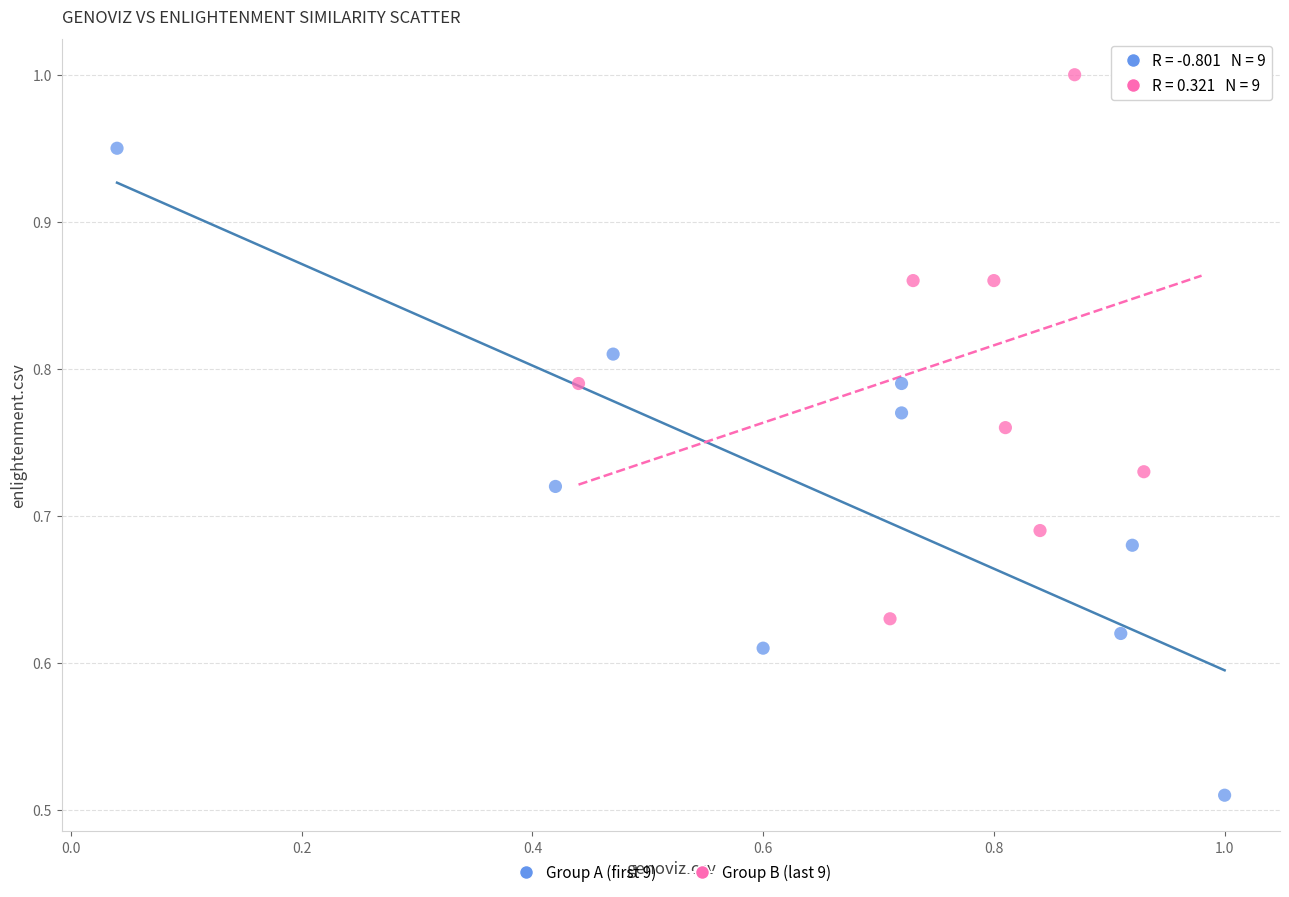

Which series has the largest Y range (max minus min)?

Group A (first 9)